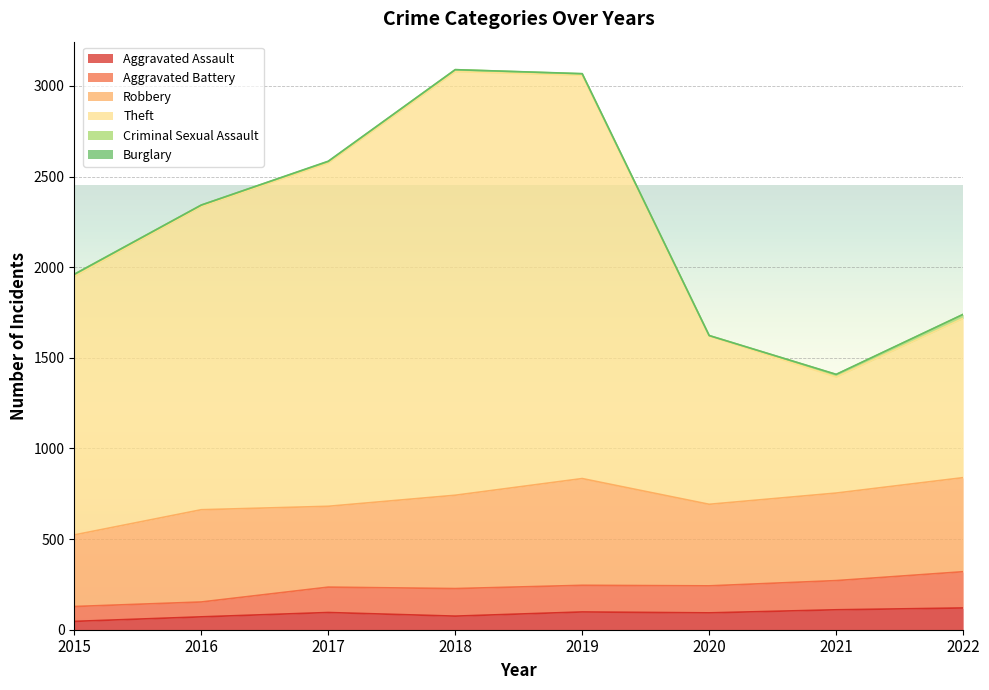

True or false: Theft has a value of 601 at 2016.

False